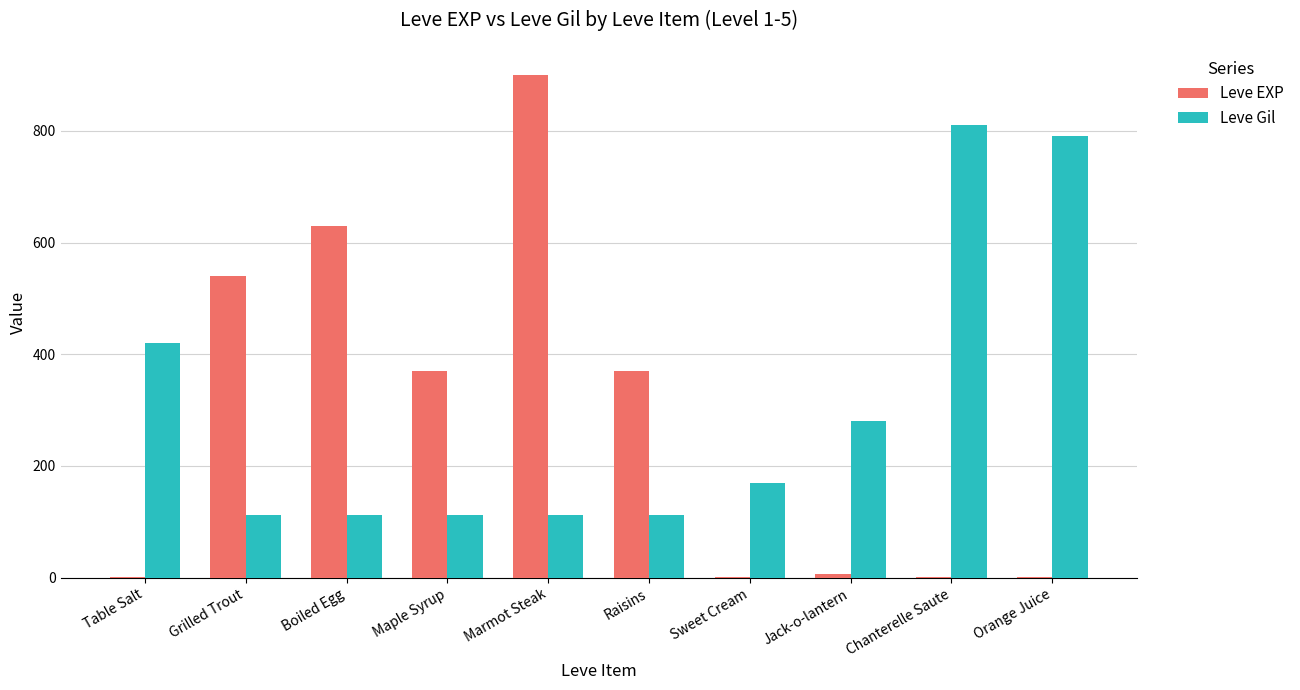

What is the highest value of the Leve EXP series?

900